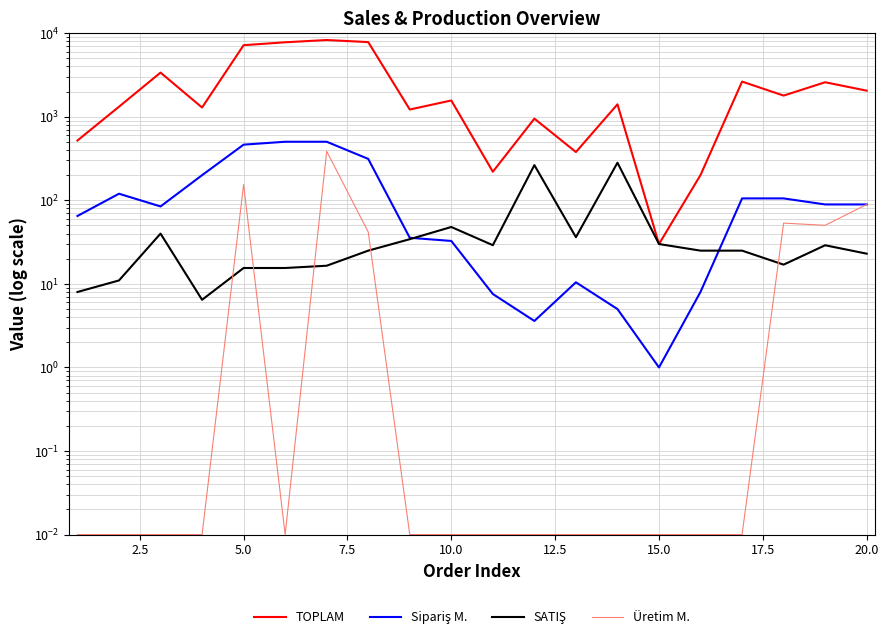

At how many categories does at least one series exceed 4310?

4